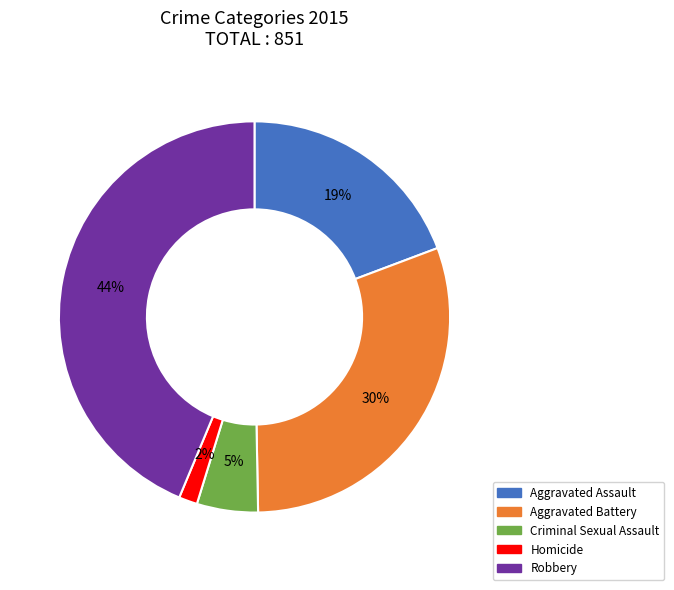

Is Robbery the majority of the pie?

No